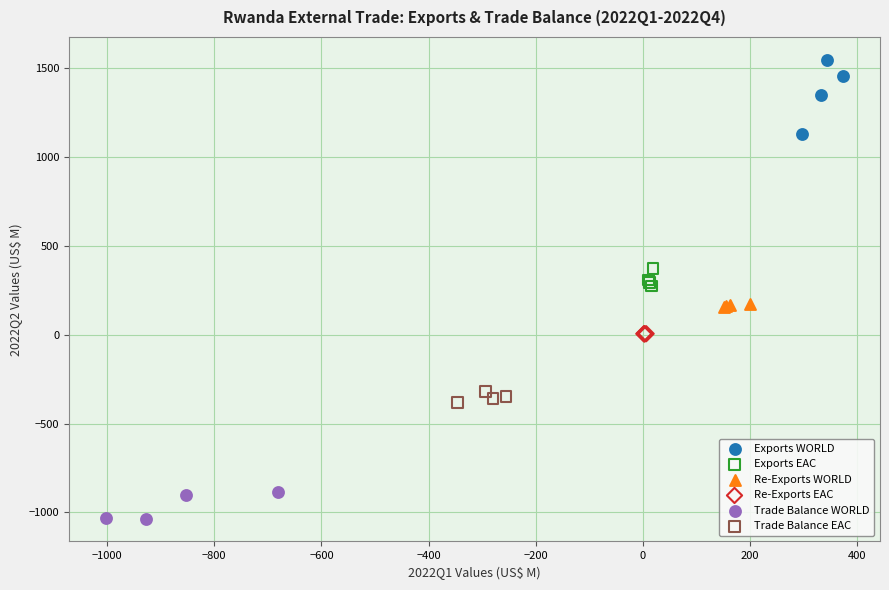

What are all the series names shown in the legend?

Exports WORLD, Exports EAC, Re-Exports WORLD, Re-Exports EAC, Trade Balance WORLD, Trade Balance EAC